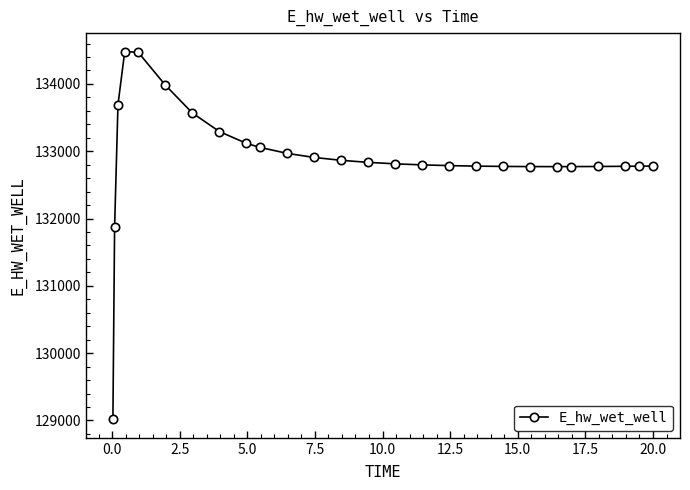

What is the value of the 20th point from the left?

132772.1